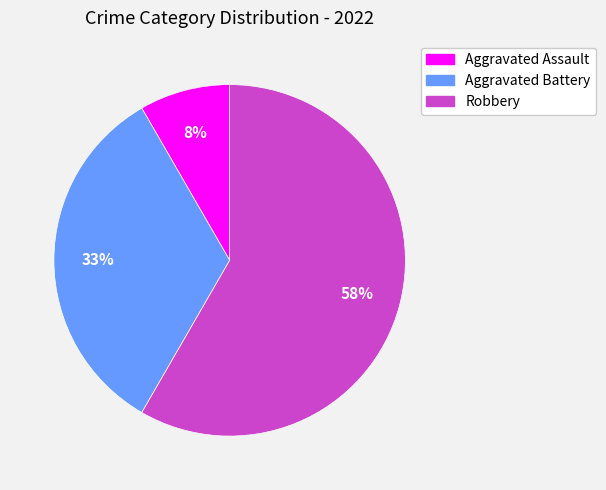

To the nearest percent, what is the difference between the Aggravated Battery and Aggravated Assault slice percentages?

25%